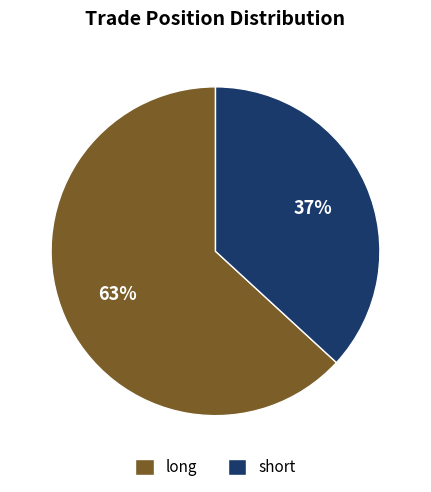

Combined, do long and short account for over 50%?

Yes